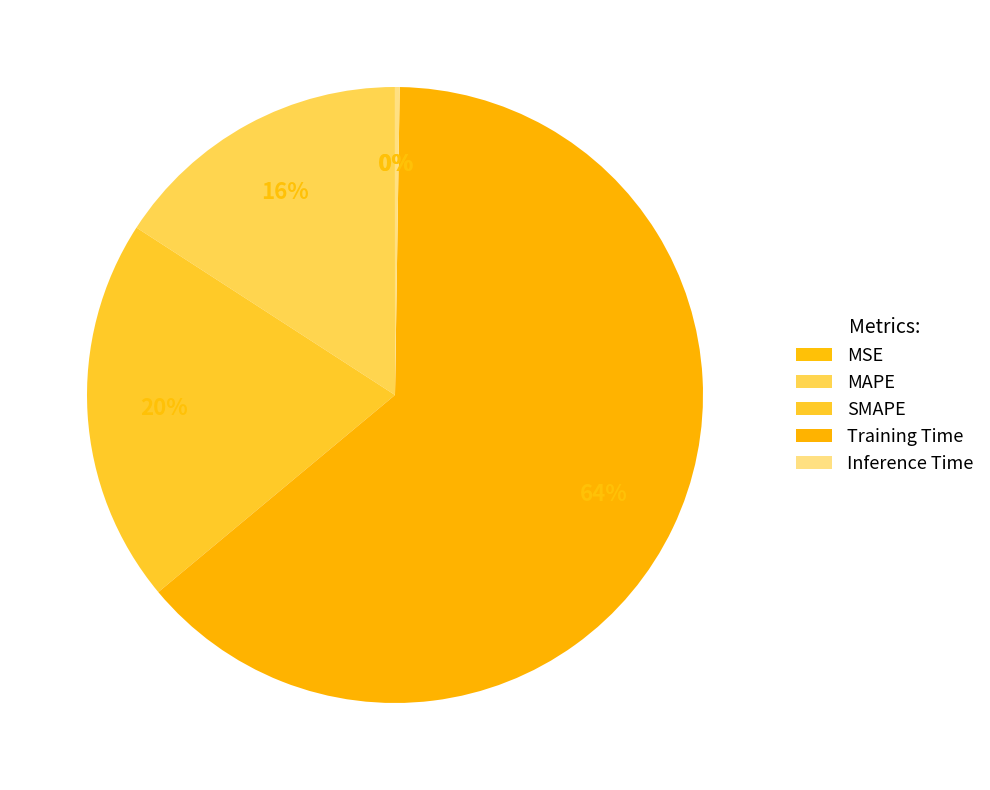

Which category has the smallest portion of the pie?

MSE